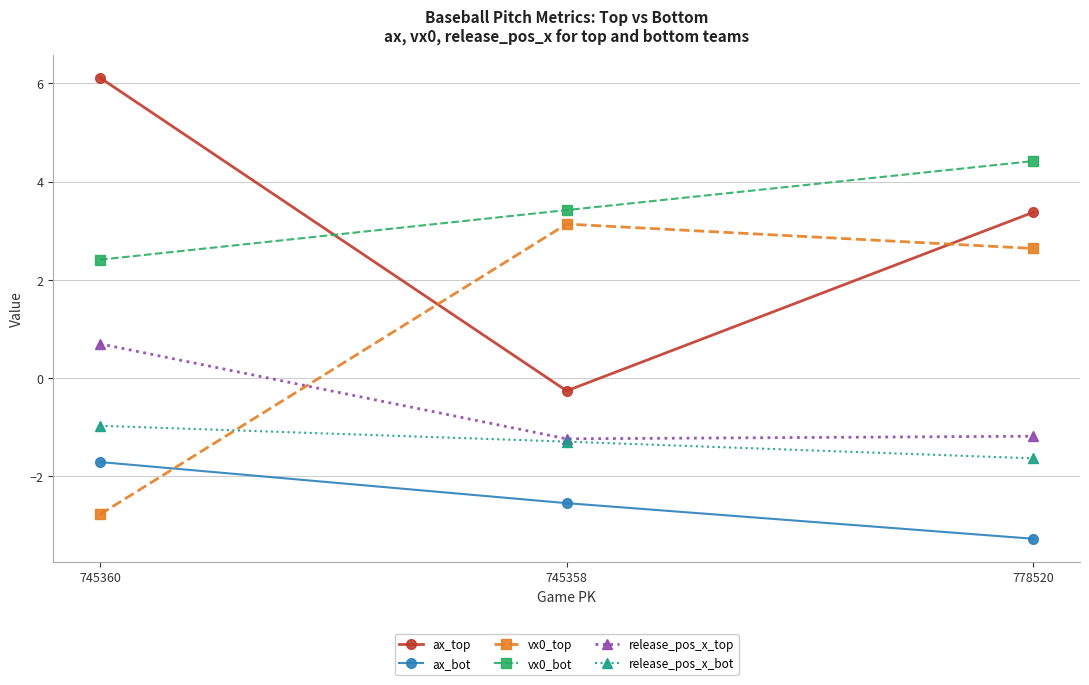

Which series has the widest spread of values?

ax_top